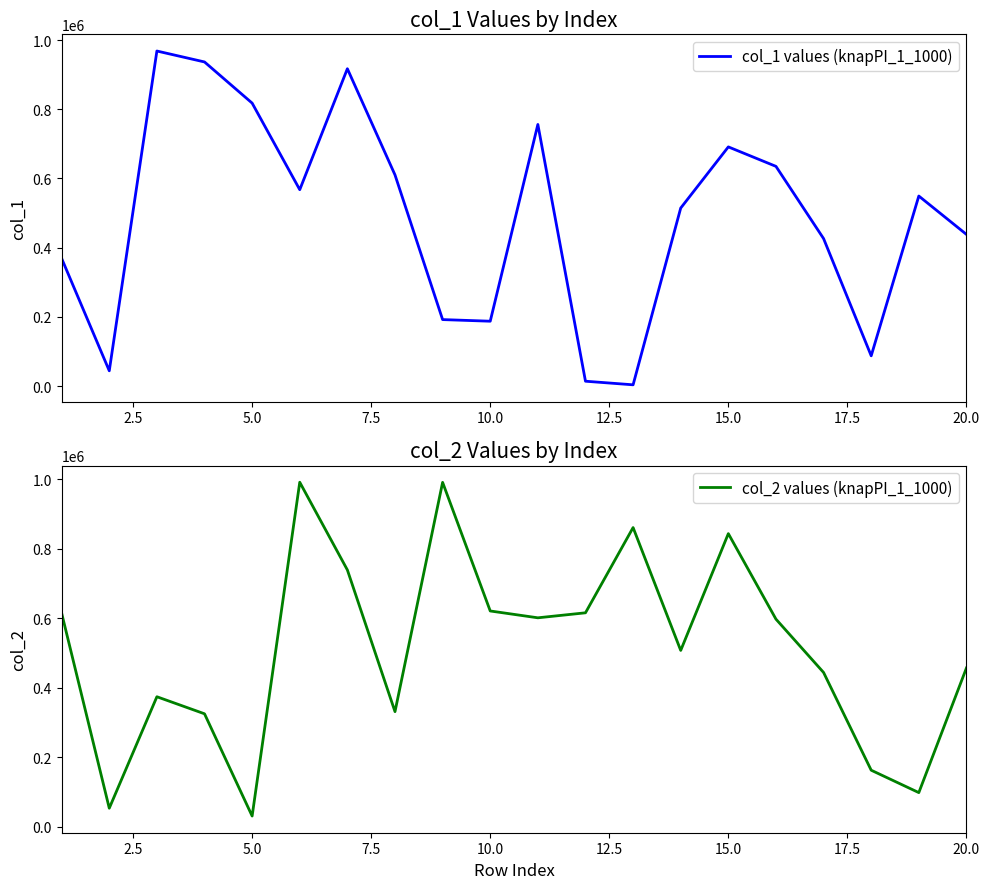

In col_1 values (knapPI_1_1000), how many points are higher than both neighbors (excluding endpoints)?

5